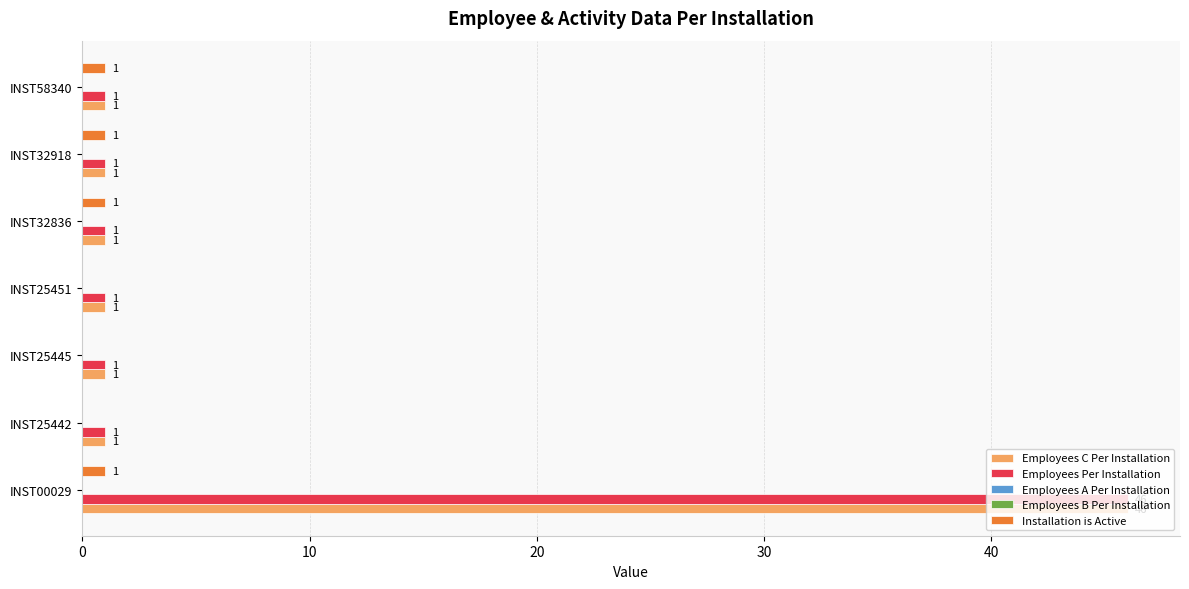

What is the sum of all Installation is Active values?

4.0